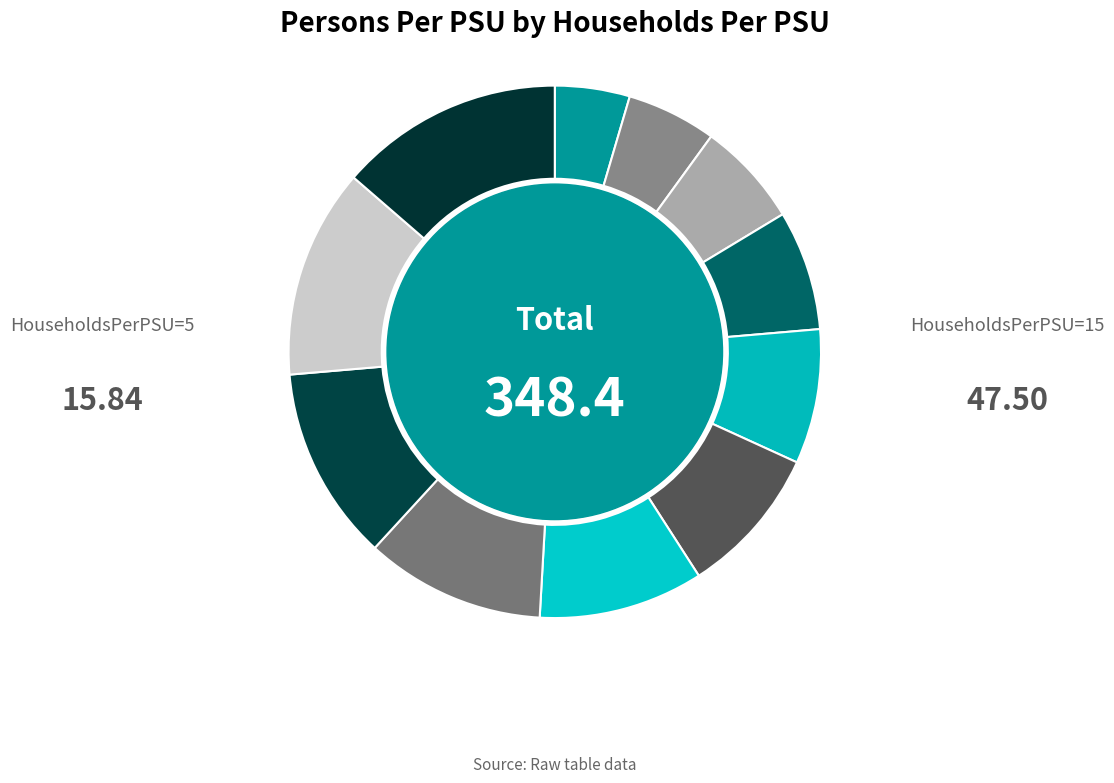

How many slices are in this pie chart?

11